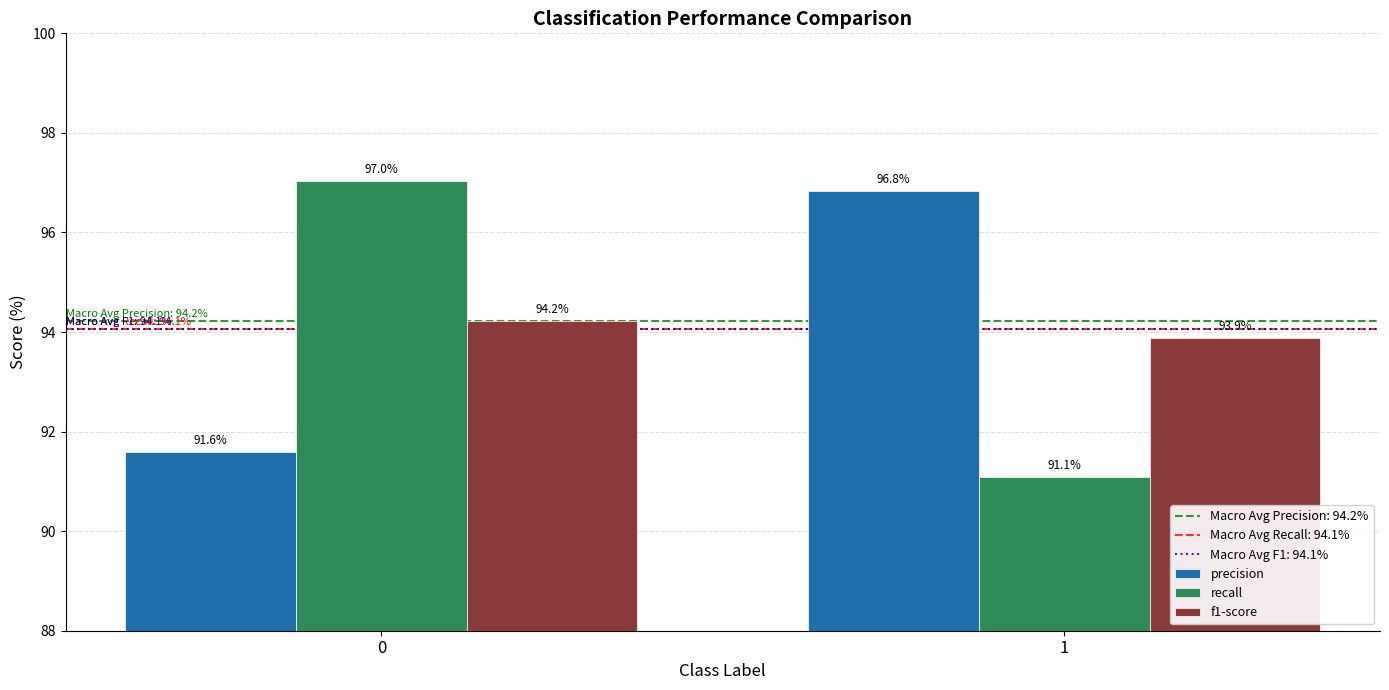

Reading right to left, extract all data points from this chart.

precision: 96.8	91.6
recall: 91.1	97.0
f1-score: 93.9	94.2